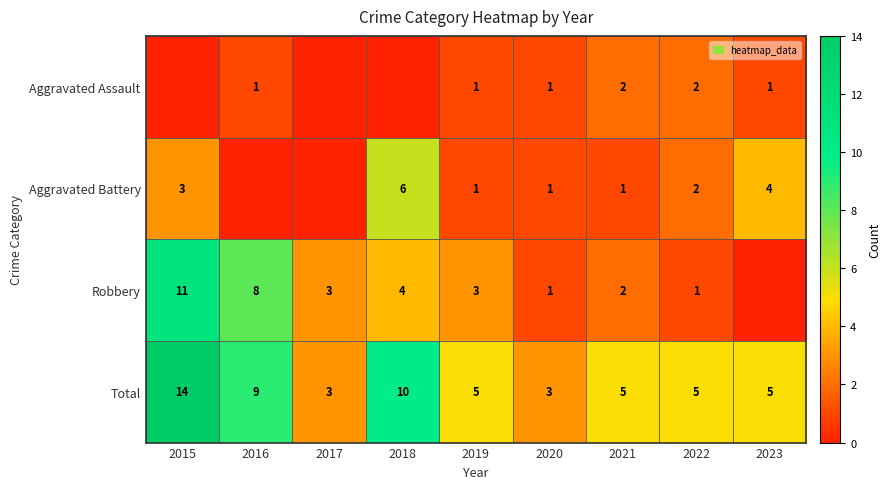

How many data points in Total are less than 5?

2